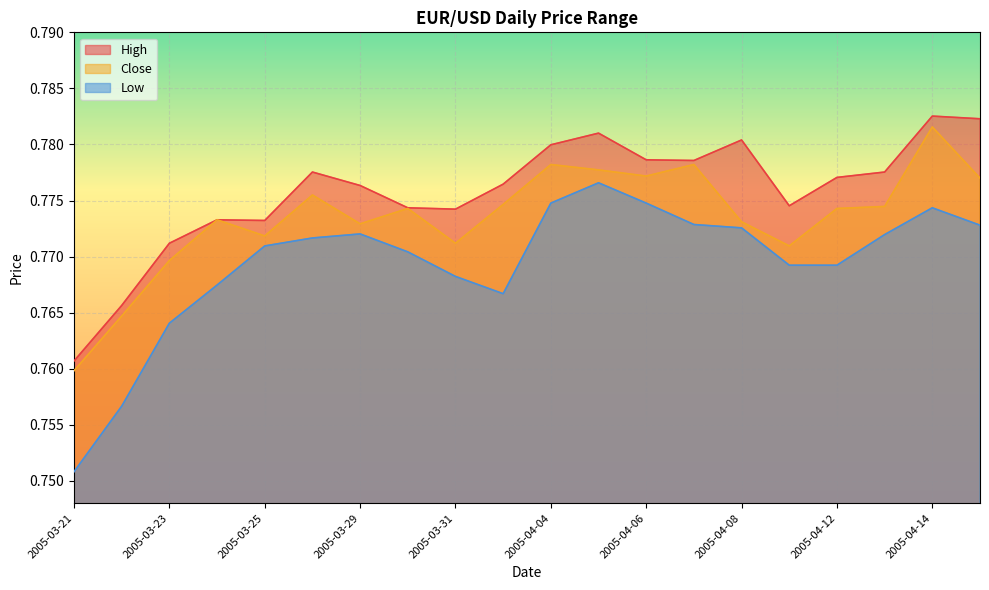

What are all the series names shown in the legend?

High, Close, Low